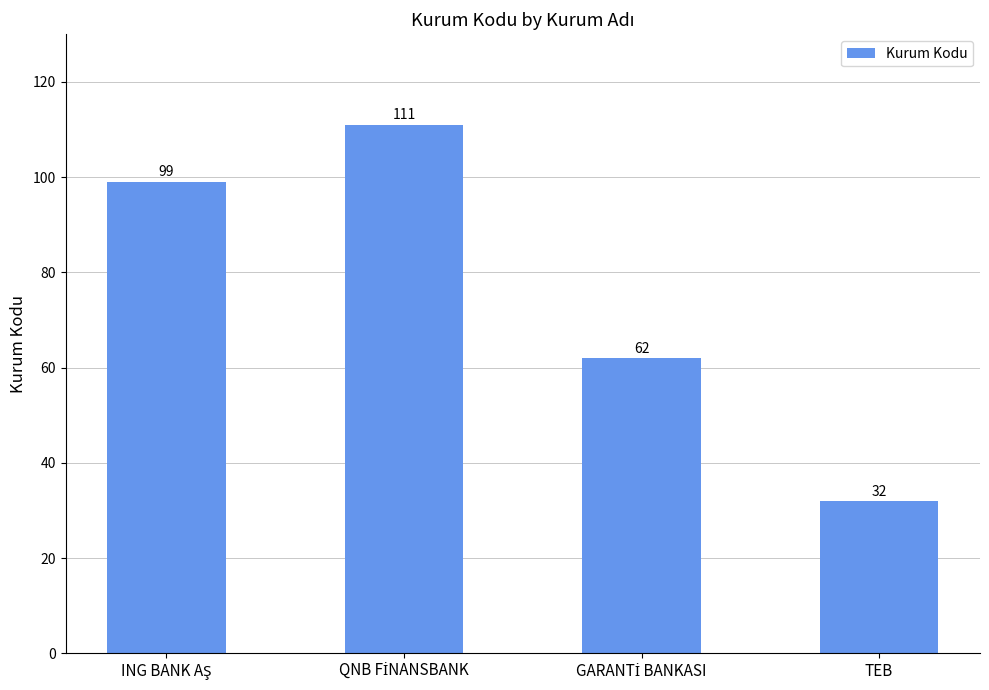

Count the values in the range 62 to 111.

3